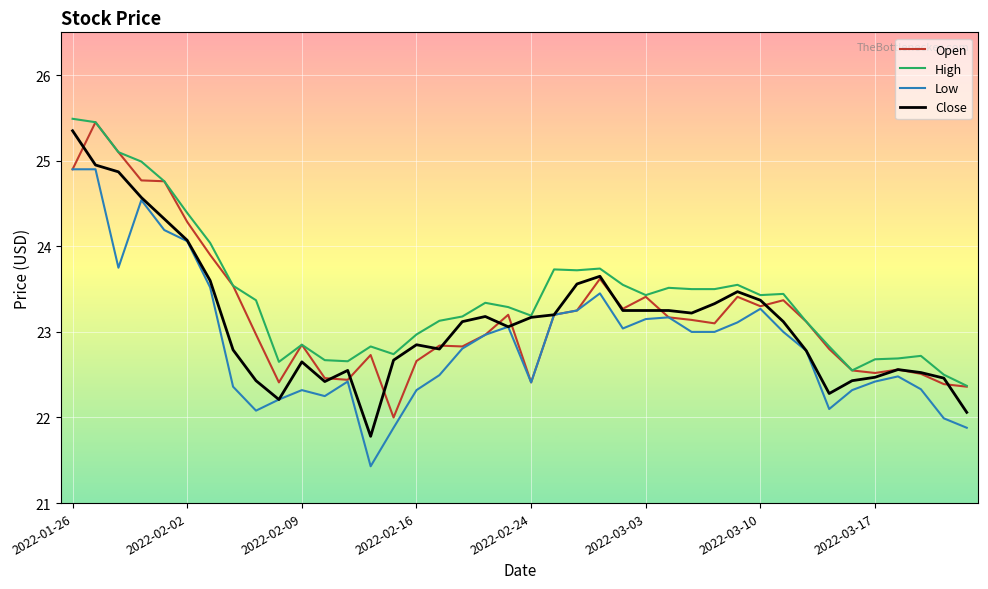

True or false: Low and High intersect in this chart.

False